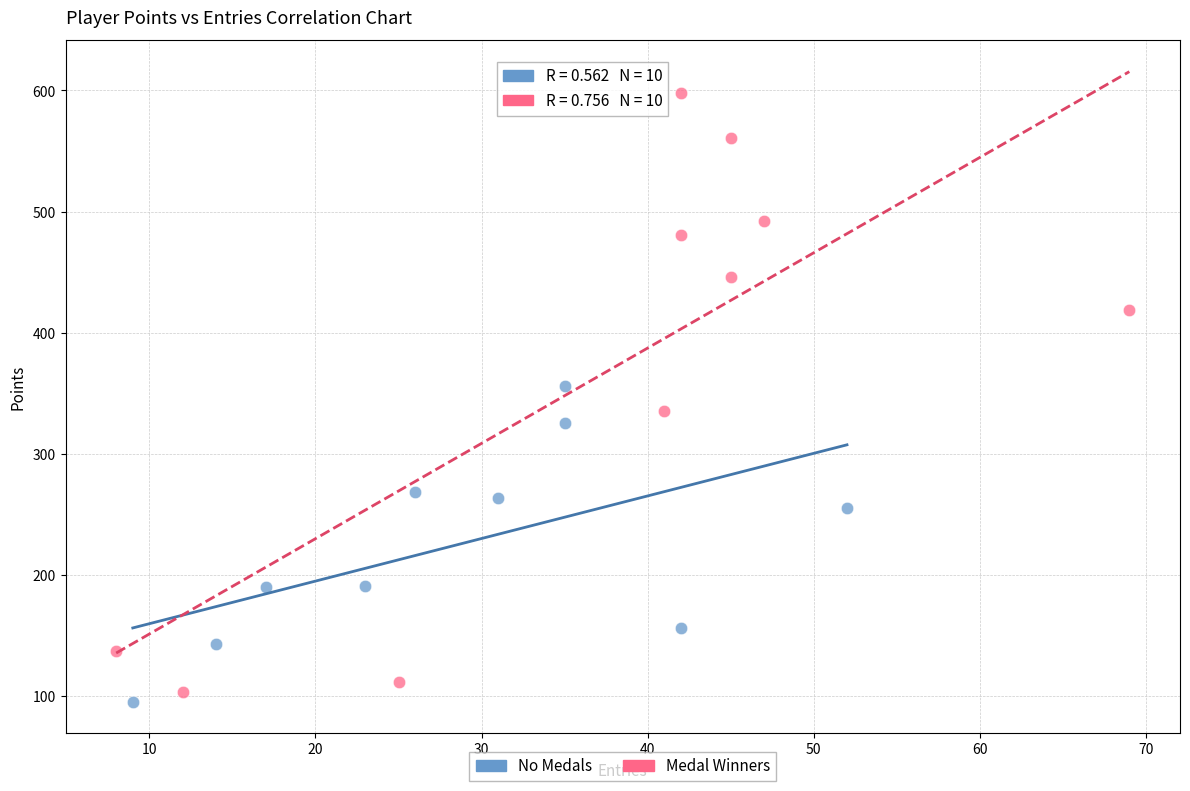

Which series reaches the minimum Y coordinate?

No Medals